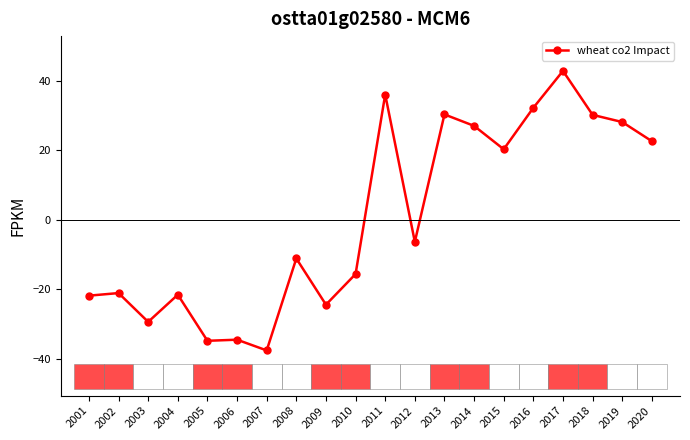

What is the change in value from 2008 to 2017?

+53.9